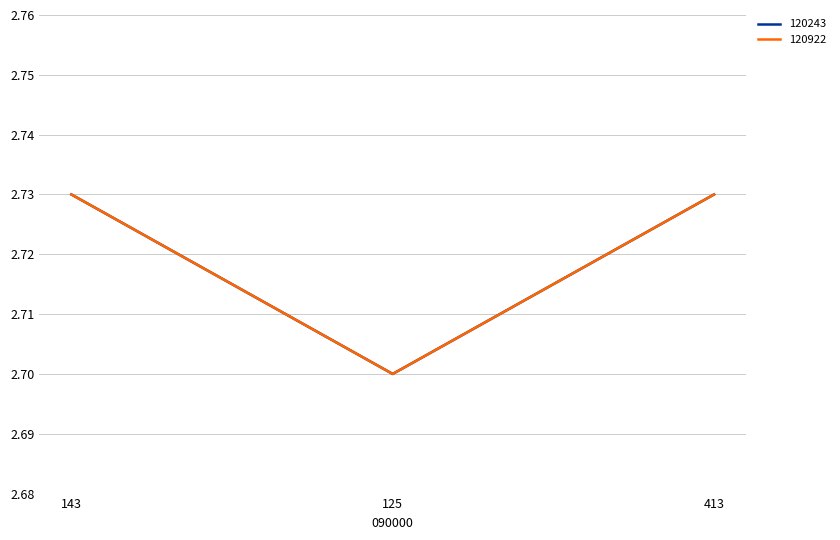

Between 143 and 413, which series saw the biggest shift?

120243